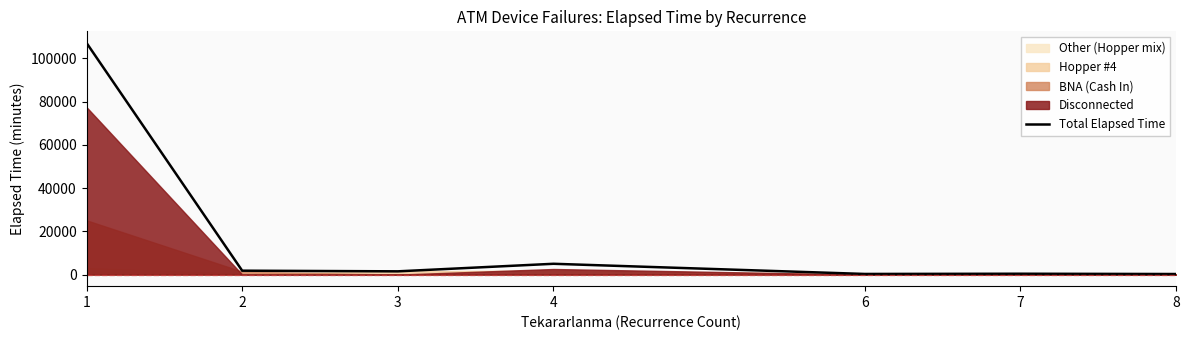

How many categories are shown in the chart?

7